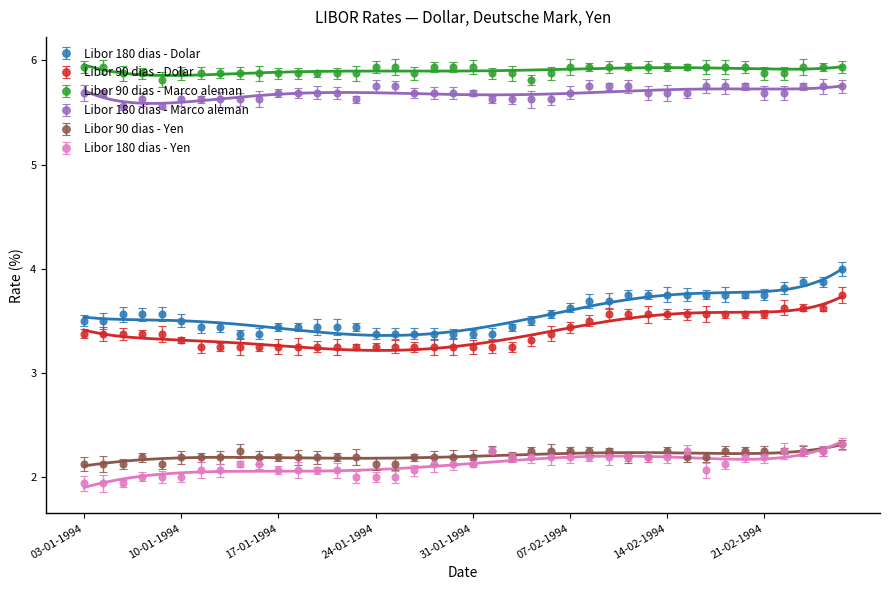

Reading left to right, list all the values displayed in this chart.

Libor 180 dias - Dolar: 03-01-1994=3.5	04-01-1994=3.5	05-01-1994=3.6	06-01-1994=3.6	07-01-1994=3.6	10-01-1994=3.5	11-01-1994=3.4	12-01-1994=3.4	13-01-1994=3.4	14-01-1994=3.4	17-01-1994=3.4	18-01-1994=3.4	19-01-1994=3.4	20-01-1994=3.4	21-01-1994=3.4	24-01-1994=3.4	25-01-1994=3.4	26-01-1994=3.4	27-01-1994=3.4	28-01-1994=3.4	31-01-1994=3.4	01-02-1994=3.4	02-02-1994=3.4	03-02-1994=3.5	04-02-1994=3.6	07-02-1994=3.6	08-02-1994=3.7	09-02-1994=3.7	10-02-1994=3.8	11-02-1994=3.8	14-02-1994=3.8	15-02-1994=3.8	16-02-1994=3.8	17-02-1994=3.8	18-02-1994=3.8	21-02-1994=3.8	22-02-1994=3.8	23-02-1994=3.9	24-02-1994=3.9	25-02-1994=4.0
Libor 90 dias - Dolar: 03-01-1994=3.4	04-01-1994=3.4	05-01-1994=3.4	06-01-1994=3.4	07-01-1994=3.4	10-01-1994=3.3	11-01-1994=3.2	12-01-1994=3.2	13-01-1994=3.2	14-01-1994=3.2	17-01-1994=3.2	18-01-1994=3.2	19-01-1994=3.2	20-01-1994=3.2	21-01-1994=3.2	24-01-1994=3.2	25-01-1994=3.2	26-01-1994=3.2	27-01-1994=3.2	28-01-1994=3.2	31-01-1994=3.2	01-02-1994=3.2	02-02-1994=3.2	03-02-1994=3.3	04-02-1994=3.4	07-02-1994=3.4	08-02-1994=3.5	09-02-1994=3.6	10-02-1994=3.6	11-02-1994=3.6	14-02-1994=3.6	15-02-1994=3.6	16-02-1994=3.6	17-02-1994=3.6	18-02-1994=3.6	21-02-1994=3.6	22-02-1994=3.6	23-02-1994=3.6	24-02-1994=3.6	25-02-1994=3.8
Libor 90 dias - Marco aleman: 03-01-1994=5.9	04-01-1994=5.9	05-01-1994=5.9	06-01-1994=5.9	07-01-1994=5.8	10-01-1994=5.9	11-01-1994=5.9	12-01-1994=5.9	13-01-1994=5.9	14-01-1994=5.9	17-01-1994=5.9	18-01-1994=5.9	19-01-1994=5.9	20-01-1994=5.9	21-01-1994=5.9	24-01-1994=5.9	25-01-1994=5.9	26-01-1994=5.9	27-01-1994=5.9	28-01-1994=5.9	31-01-1994=5.9	01-02-1994=5.9	02-02-1994=5.9	03-02-1994=5.8	04-02-1994=5.9	07-02-1994=5.9	08-02-1994=5.9	09-02-1994=5.9	10-02-1994=5.9	11-02-1994=5.9	14-02-1994=5.9	15-02-1994=5.9	16-02-1994=5.9	17-02-1994=5.9	18-02-1994=5.9	21-02-1994=5.9	22-02-1994=5.9	23-02-1994=5.9	24-02-1994=5.9	25-02-1994=5.9
Libor 180 dias - Marco aleman: 03-01-1994=5.7	04-01-1994=5.7	05-01-1994=5.6	06-01-1994=5.6	07-01-1994=5.6	10-01-1994=5.6	11-01-1994=5.6	12-01-1994=5.6	13-01-1994=5.6	14-01-1994=5.6	17-01-1994=5.7	18-01-1994=5.7	19-01-1994=5.7	20-01-1994=5.7	21-01-1994=5.6	24-01-1994=5.8	25-01-1994=5.8	26-01-1994=5.7	27-01-1994=5.7	28-01-1994=5.7	31-01-1994=5.7	01-02-1994=5.6	02-02-1994=5.6	03-02-1994=5.6	04-02-1994=5.6	07-02-1994=5.7	08-02-1994=5.8	09-02-1994=5.8	10-02-1994=5.8	11-02-1994=5.7	14-02-1994=5.7	15-02-1994=5.7	16-02-1994=5.8	17-02-1994=5.8	18-02-1994=5.8	21-02-1994=5.7	22-02-1994=5.7	23-02-1994=5.8	24-02-1994=5.8	25-02-1994=5.8
Libor 90 dias - Yen: 03-01-1994=2.1	04-01-1994=2.1	05-01-1994=2.1	06-01-1994=2.2	07-01-1994=2.1	10-01-1994=2.2	11-01-1994=2.2	12-01-1994=2.2	13-01-1994=2.2	14-01-1994=2.2	17-01-1994=2.2	18-01-1994=2.2	19-01-1994=2.2	20-01-1994=2.2	21-01-1994=2.2	24-01-1994=2.1	25-01-1994=2.1	26-01-1994=2.2	27-01-1994=2.2	28-01-1994=2.2	31-01-1994=2.2	01-02-1994=2.2	02-02-1994=2.2	03-02-1994=2.2	04-02-1994=2.2	07-02-1994=2.2	08-02-1994=2.2	09-02-1994=2.2	10-02-1994=2.2	11-02-1994=2.2	14-02-1994=2.2	15-02-1994=2.2	16-02-1994=2.2	17-02-1994=2.2	18-02-1994=2.2	21-02-1994=2.2	22-02-1994=2.2	23-02-1994=2.2	24-02-1994=2.2	25-02-1994=2.3
Libor 180 dias - Yen: 03-01-1994=1.9	04-01-1994=1.9	05-01-1994=1.9	06-01-1994=2.0	07-01-1994=2.0	10-01-1994=2.0	11-01-1994=2.1	12-01-1994=2.1	13-01-1994=2.1	14-01-1994=2.1	17-01-1994=2.1	18-01-1994=2.1	19-01-1994=2.1	20-01-1994=2.1	21-01-1994=2.0	24-01-1994=2.0	25-01-1994=2.0	26-01-1994=2.1	27-01-1994=2.1	28-01-1994=2.1	31-01-1994=2.1	01-02-1994=2.2	02-02-1994=2.2	03-02-1994=2.2	04-02-1994=2.2	07-02-1994=2.2	08-02-1994=2.2	09-02-1994=2.2	10-02-1994=2.2	11-02-1994=2.2	14-02-1994=2.2	15-02-1994=2.2	16-02-1994=2.1	17-02-1994=2.1	18-02-1994=2.2	21-02-1994=2.2	22-02-1994=2.2	23-02-1994=2.2	24-02-1994=2.2	25-02-1994=2.3